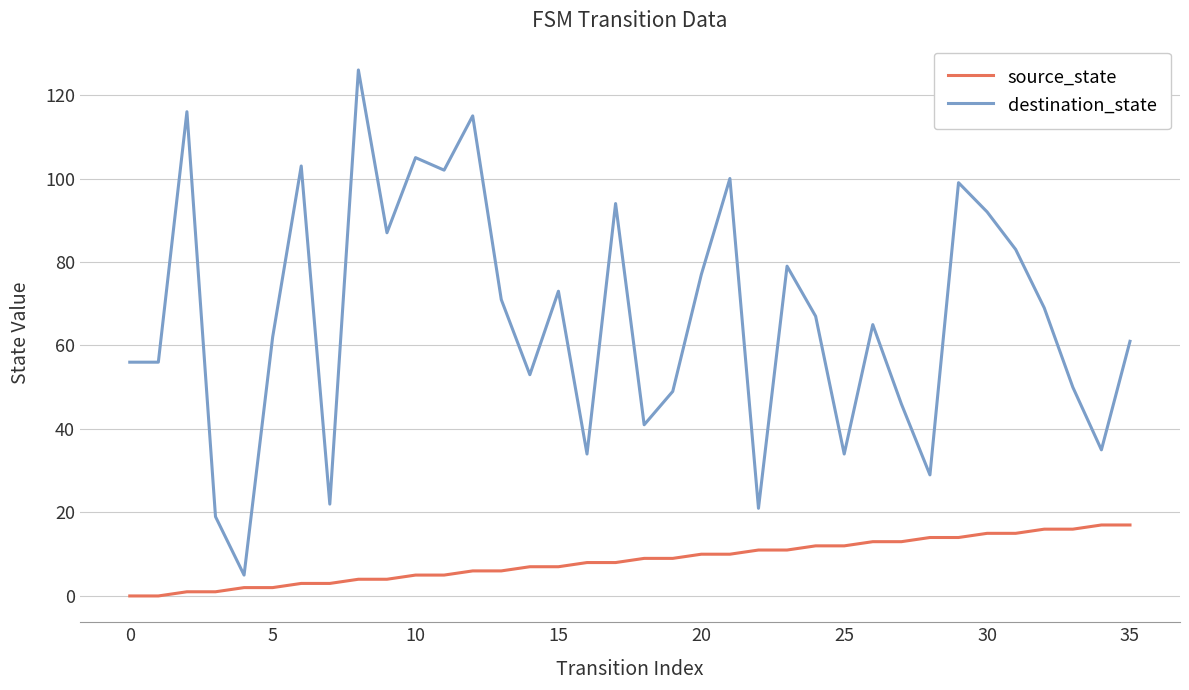

What is the maximum value shown in the chart?

126